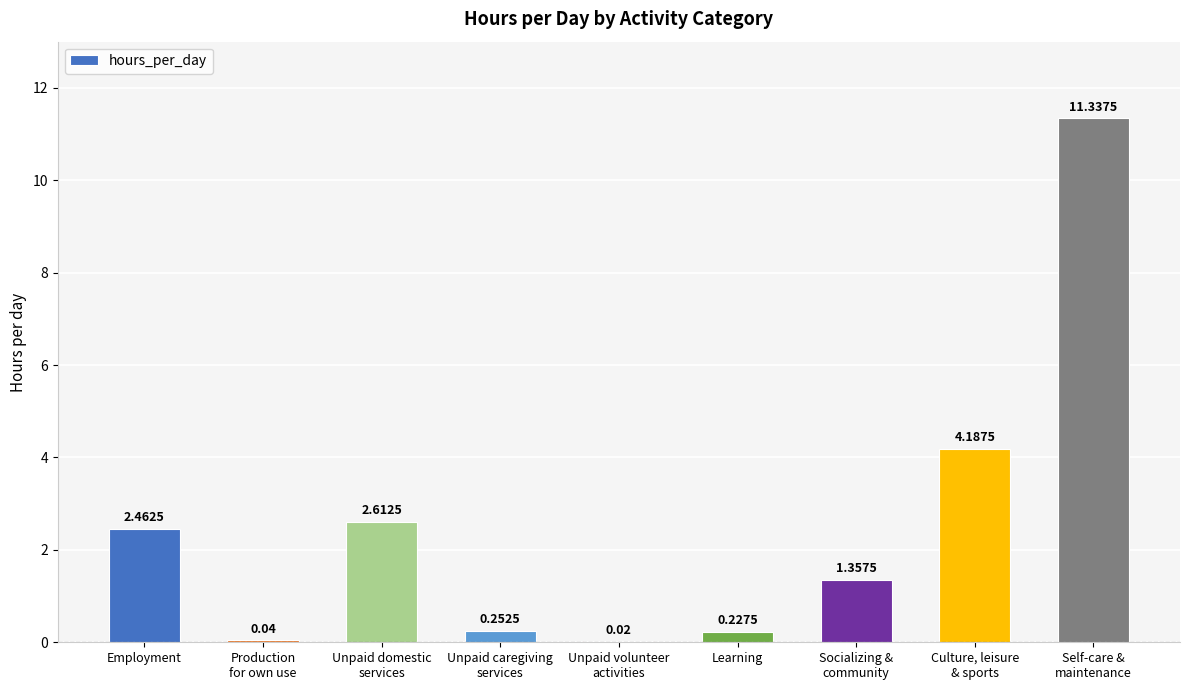

What is the sum of all values?

22.5